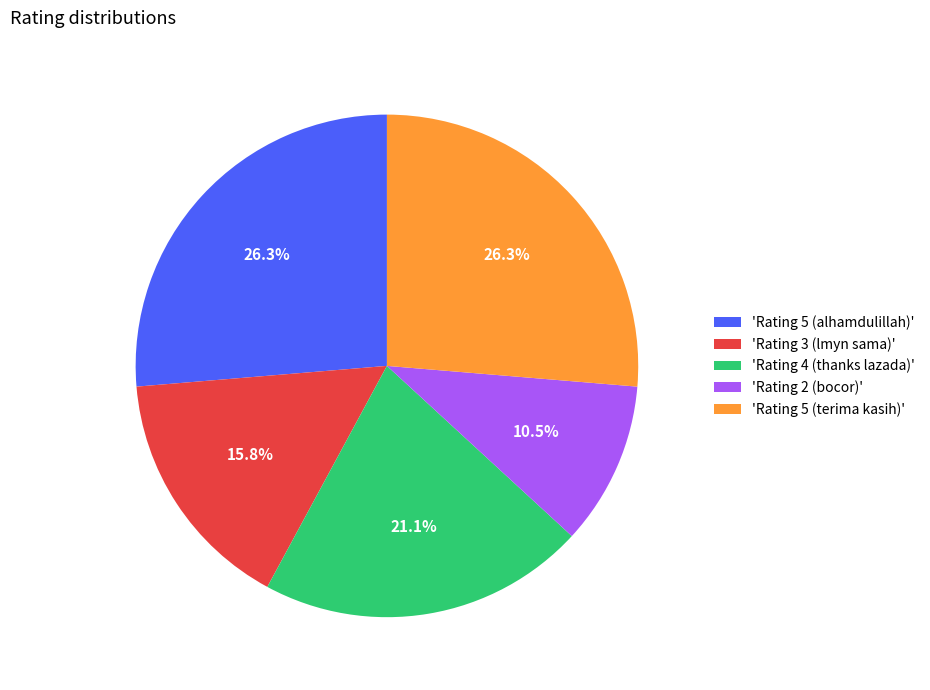

What is the smallest slice in the pie chart?

'Rating 2 (bocor)'